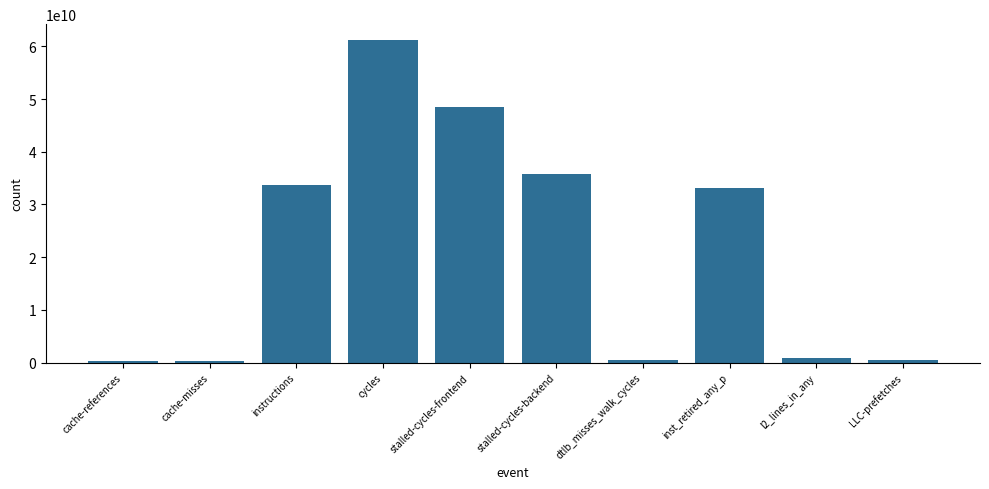

What is the change in value from instructions to l2_lines_in_any?

-32852196414